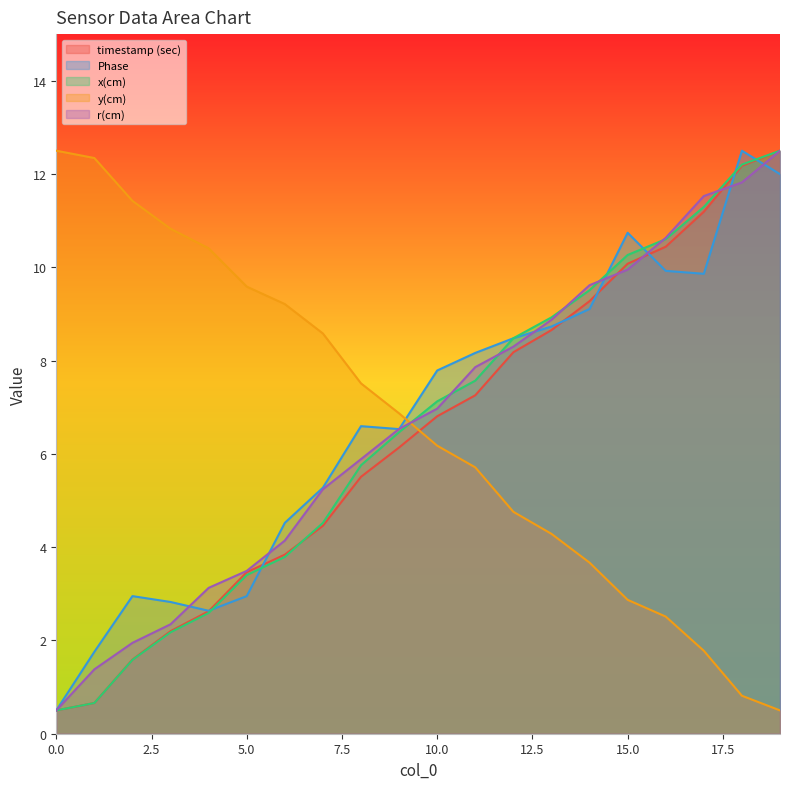

Is it true that timestamp (sec) equals 2.2 at 3?

True